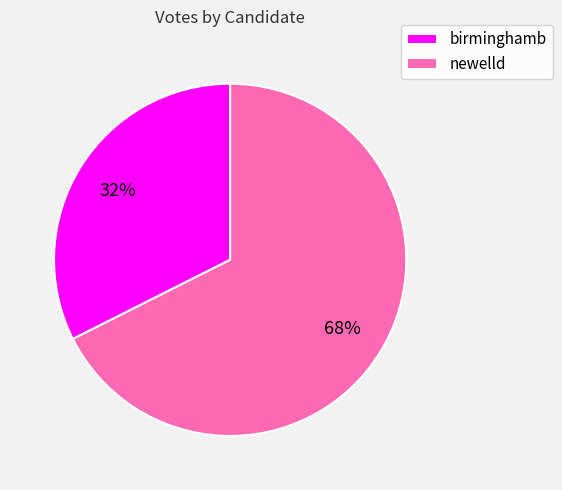

Combined, do birminghamb and newelld account for over 50%?

Yes